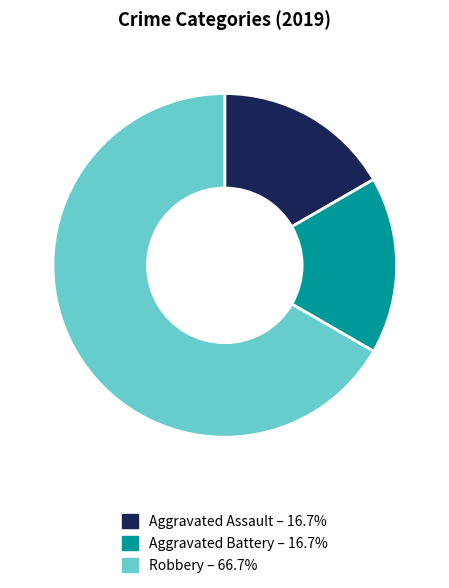

How many slices are in this pie chart?

3